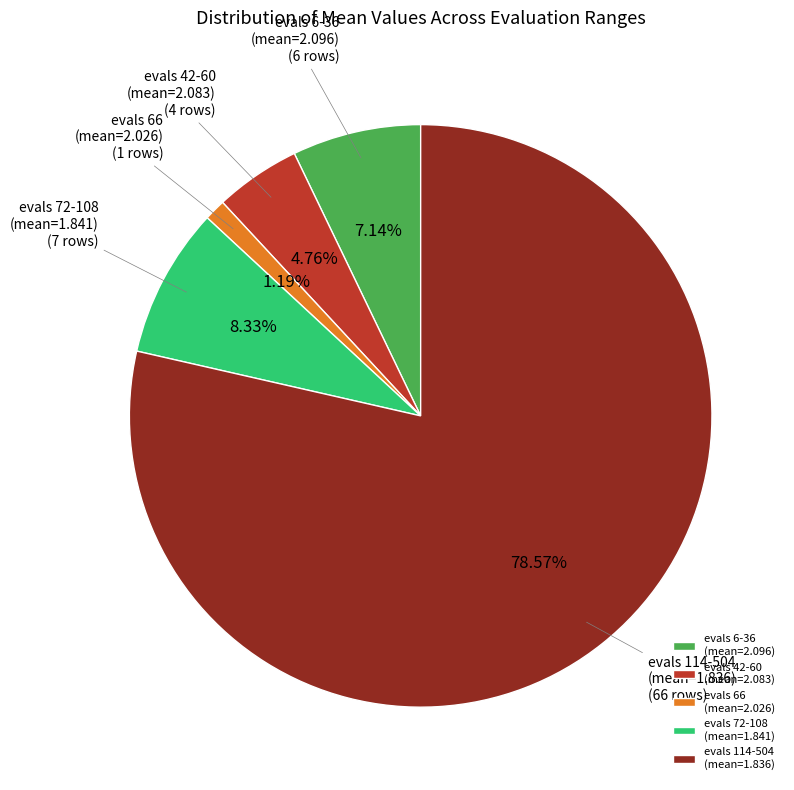

Does any single category account for the majority?

Yes